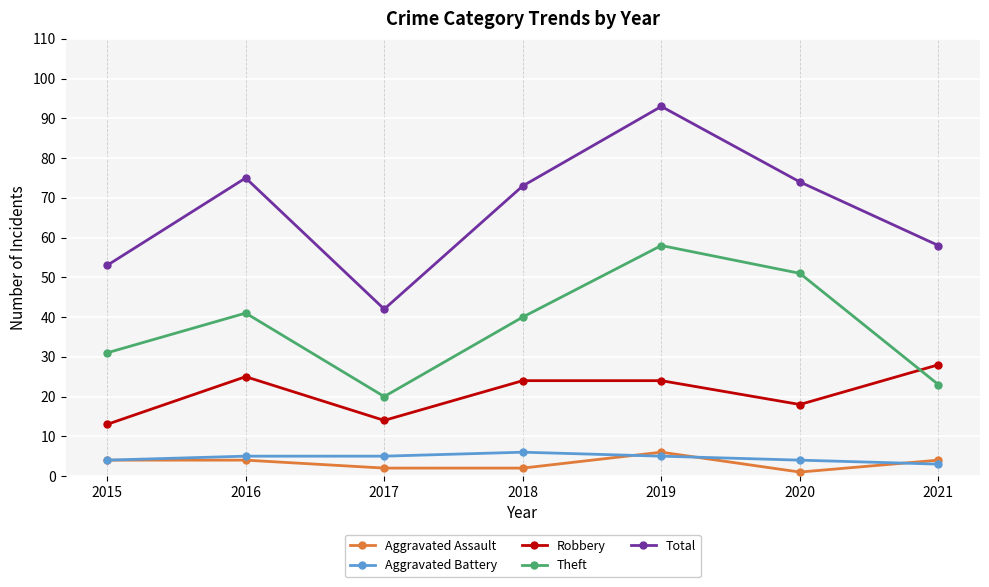

What is the difference between the highest and lowest values at 2019?

88